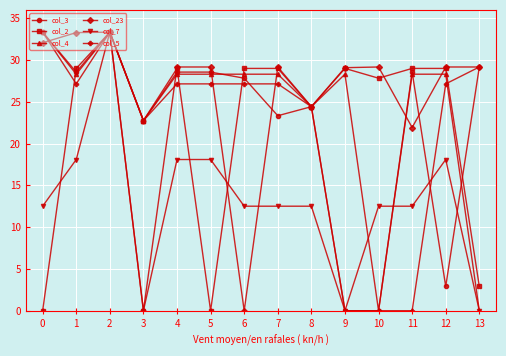

What are all the series names shown in the legend?

col_3, col_2, col_4, col_23, col_7, col_5